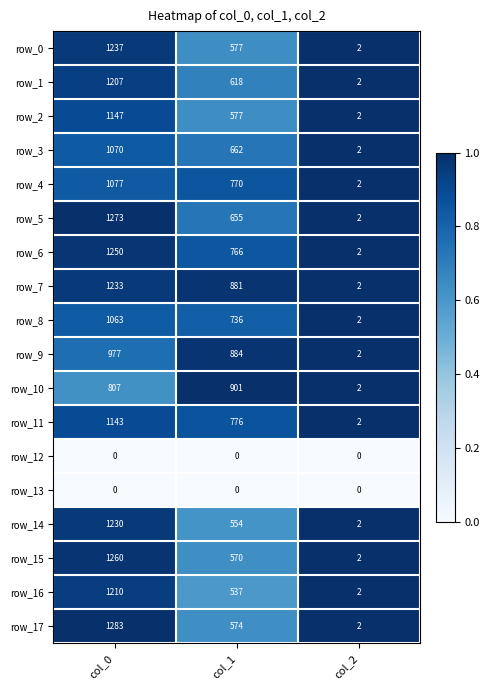

Is the value of row_5 at col_0 greater than the value of row_17 at col_2?

Yes